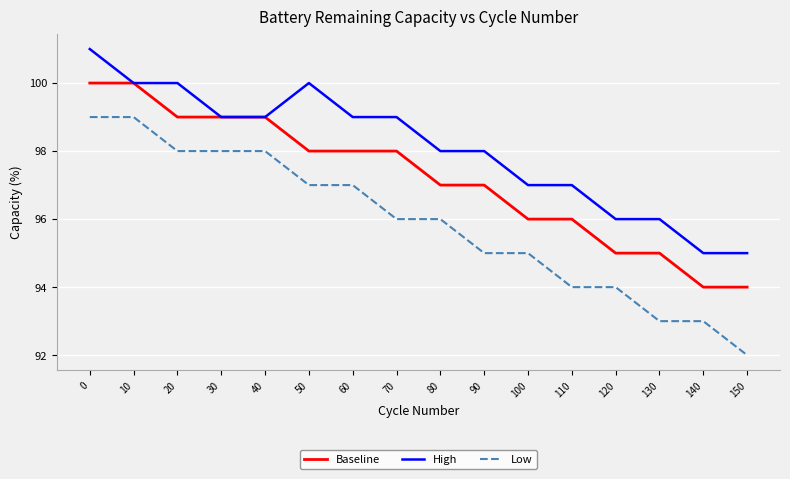

How many values in the High series are below 99?

8